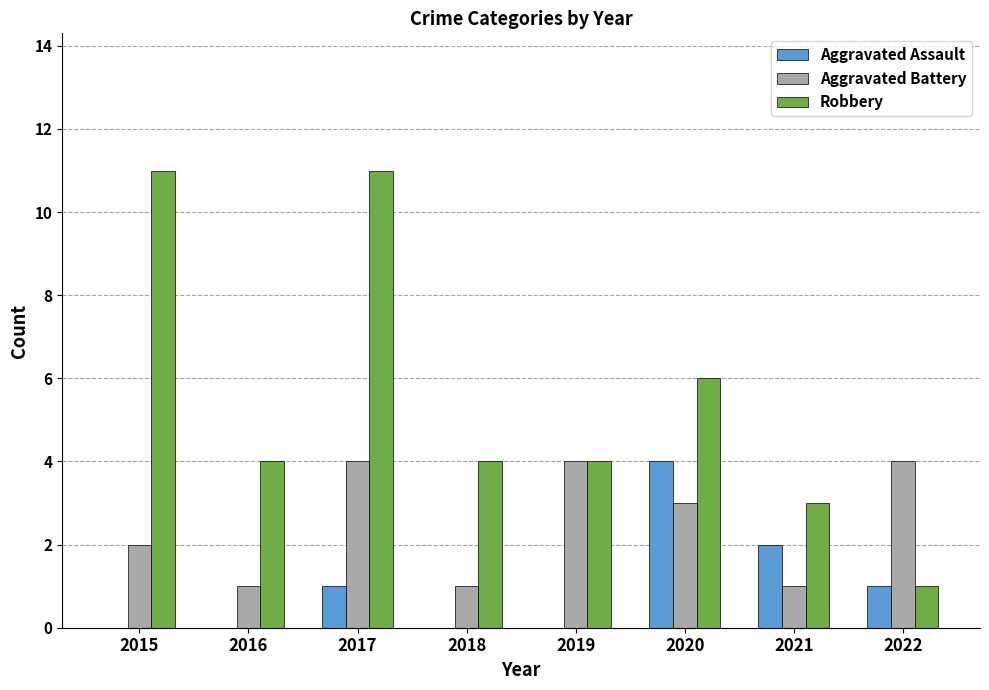

What is the sum of all Robbery values?

44